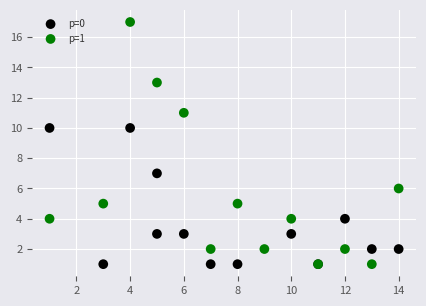

Which series reaches the maximum Y coordinate?

p=1